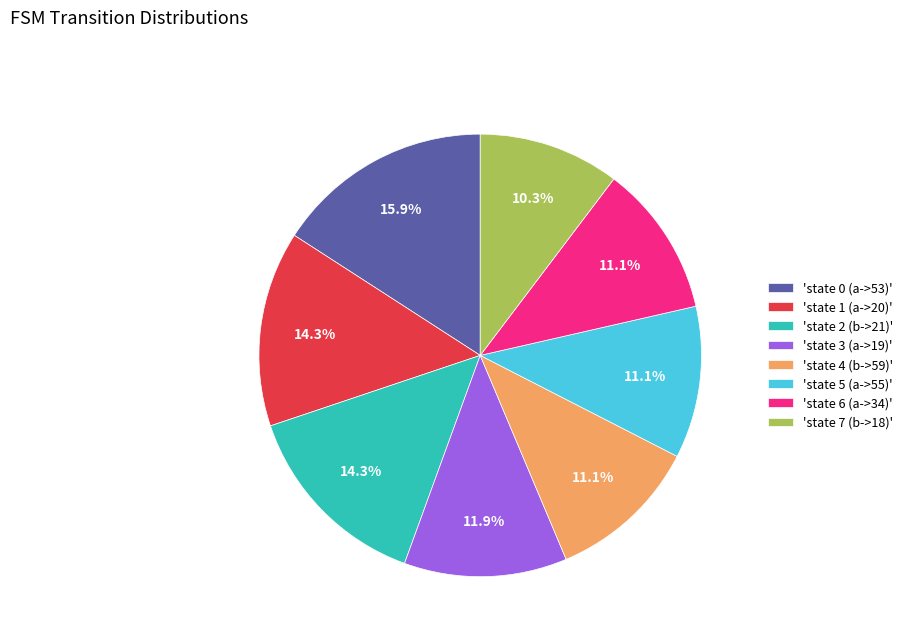

To the nearest percent, what is the average slice percentage?

12%